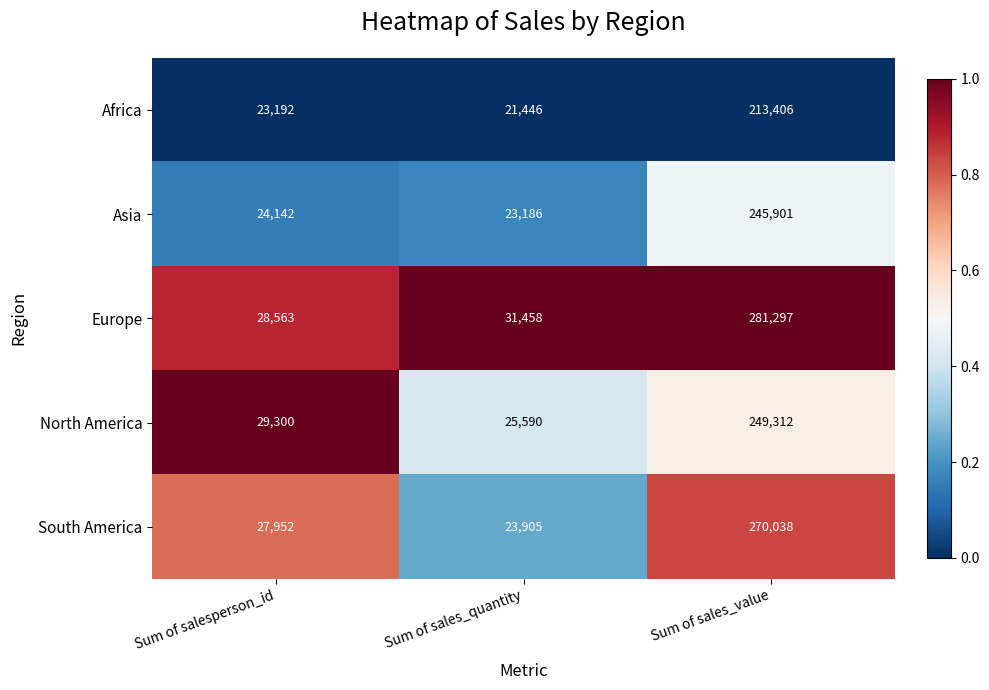

At Sum of sales_value, list the series in order from smallest to largest.

Africa, Asia, North America, South America, Europe